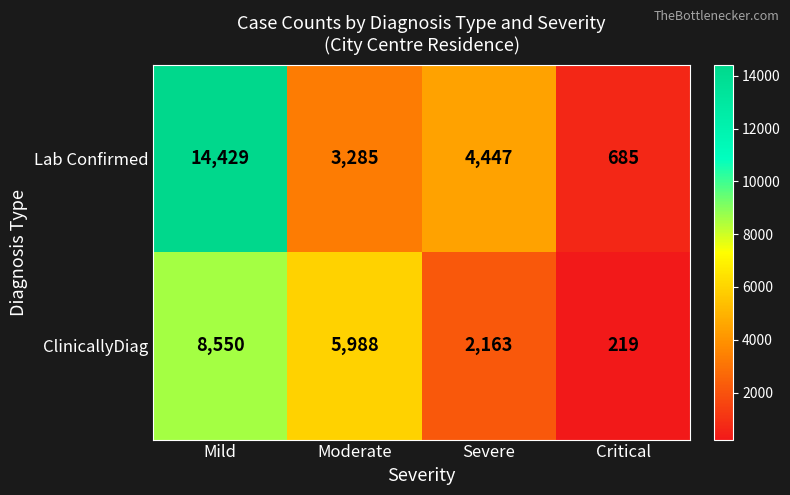

List the series in order of their peak value, lowest first.

ClinicallyDiag, Lab Confirmed